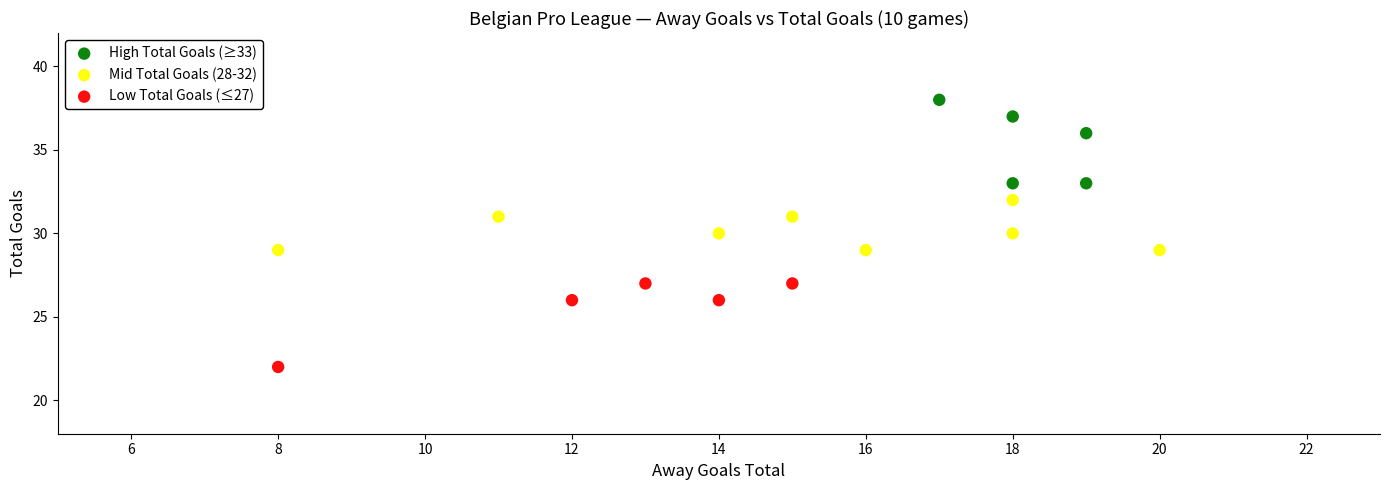

Which series reaches the minimum Y coordinate?

Low Total Goals (≤27)